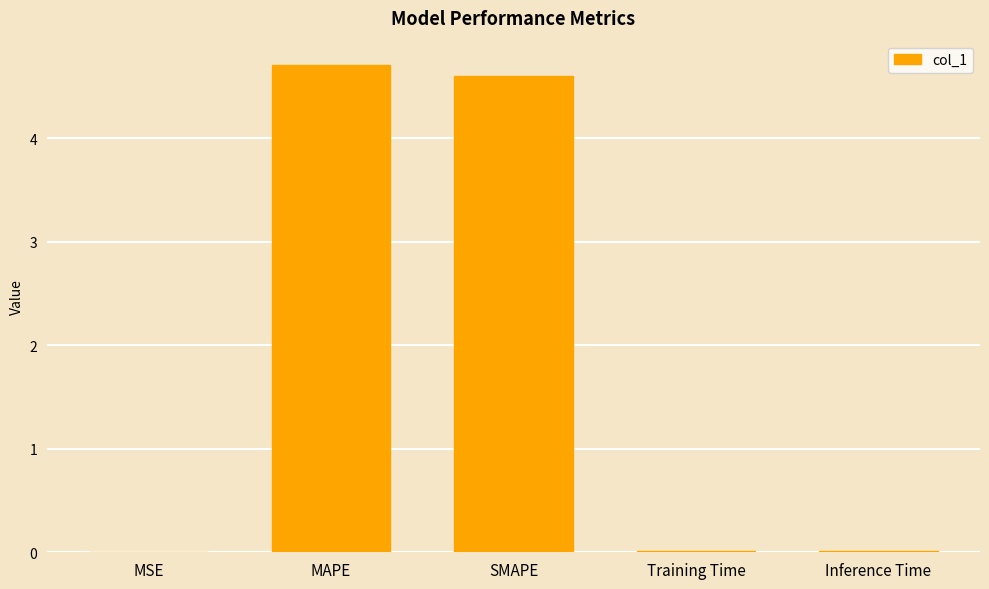

What is the sum of all values?

9.3